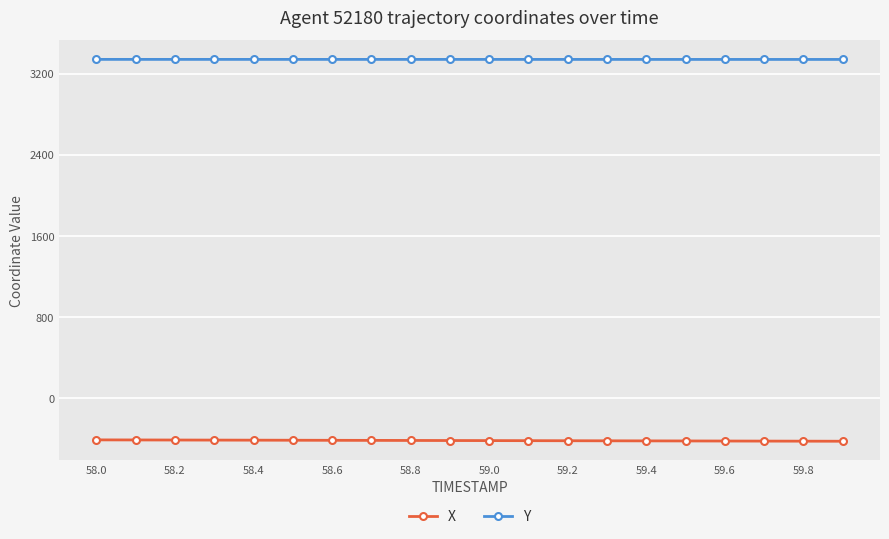

List the series in order of their overall mean, lowest first.

X, Y